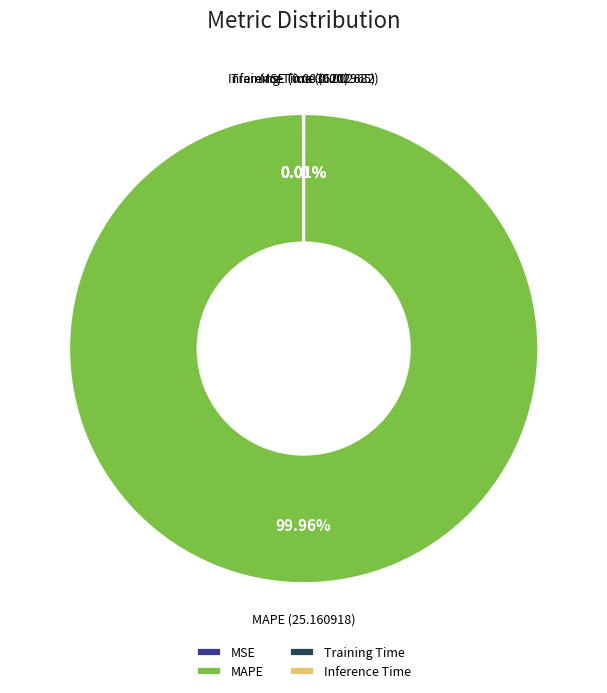

Which category accounts for the majority?

MAPE